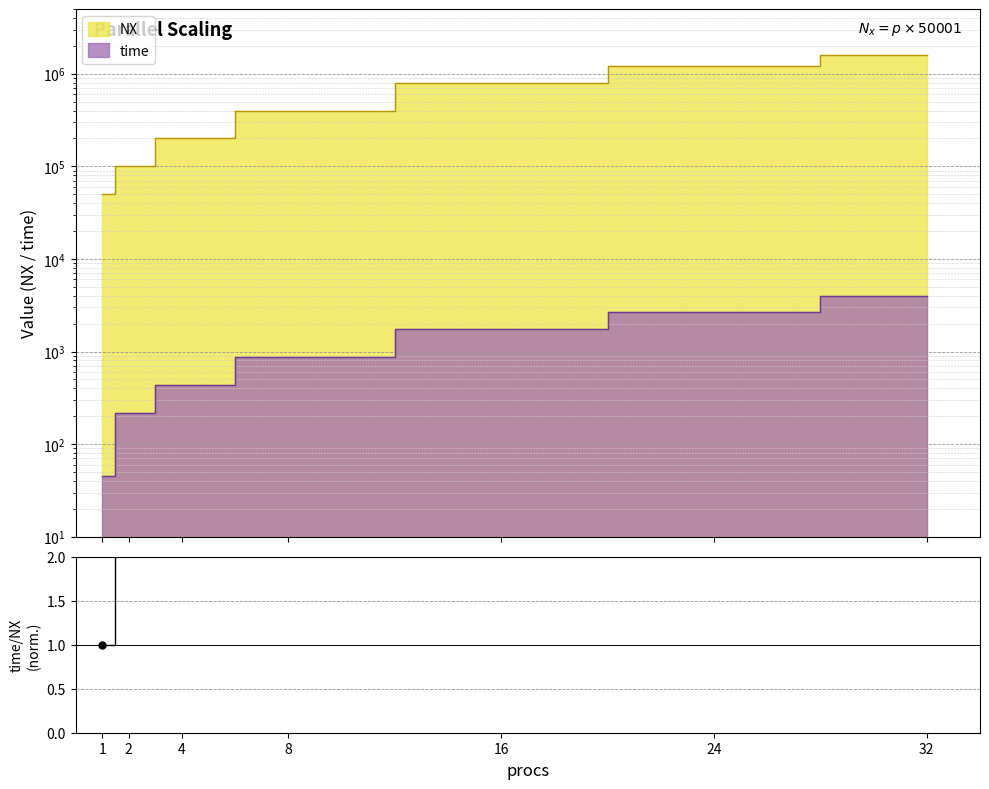

Does the chart display data point markers on the line(s)?

No